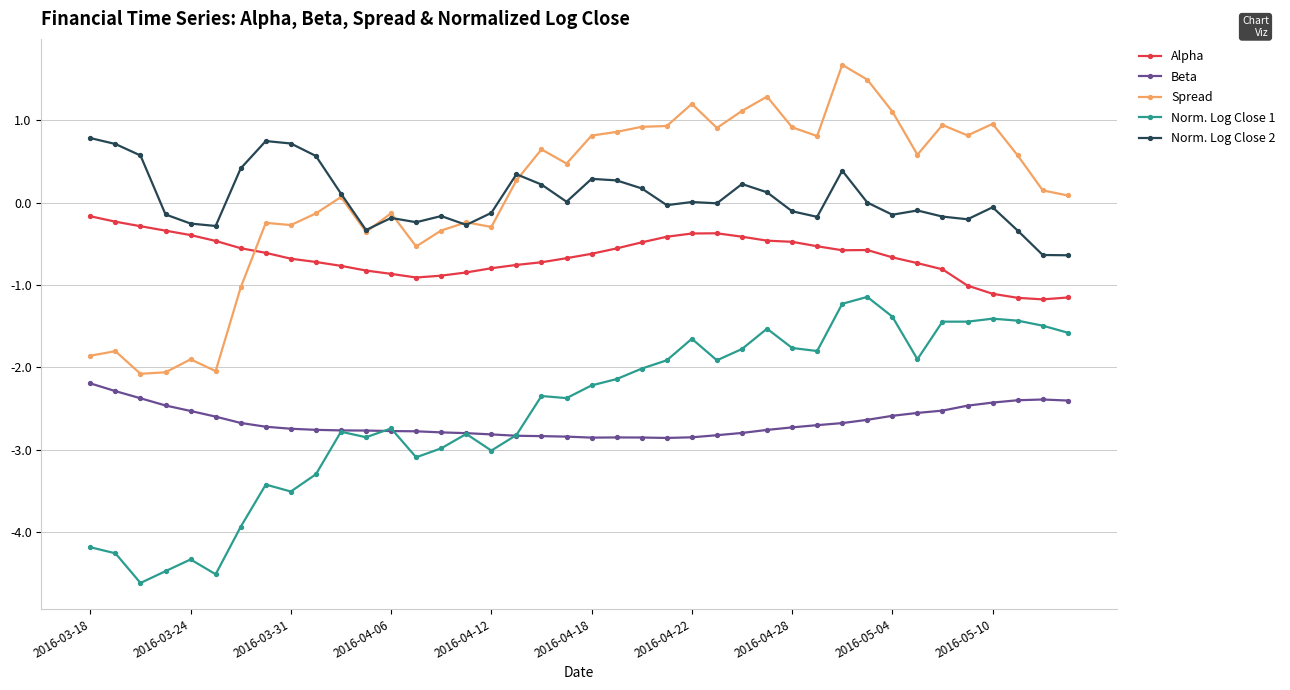

In Beta, how many points are lower than both neighbors (excluding endpoints)?

2